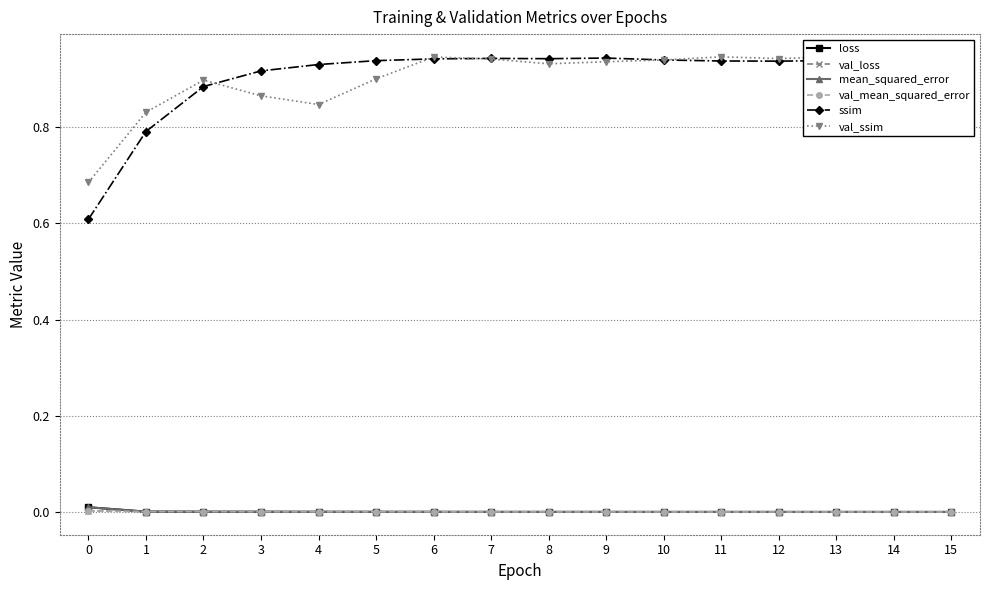

Count the number of data series in this chart.

6